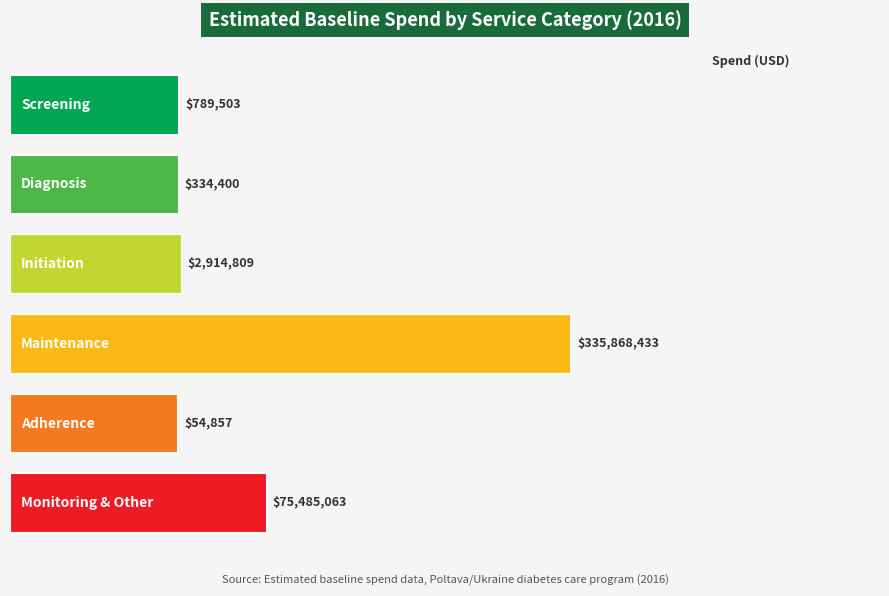

What is the difference between the maximum and minimum values?

335813576.2